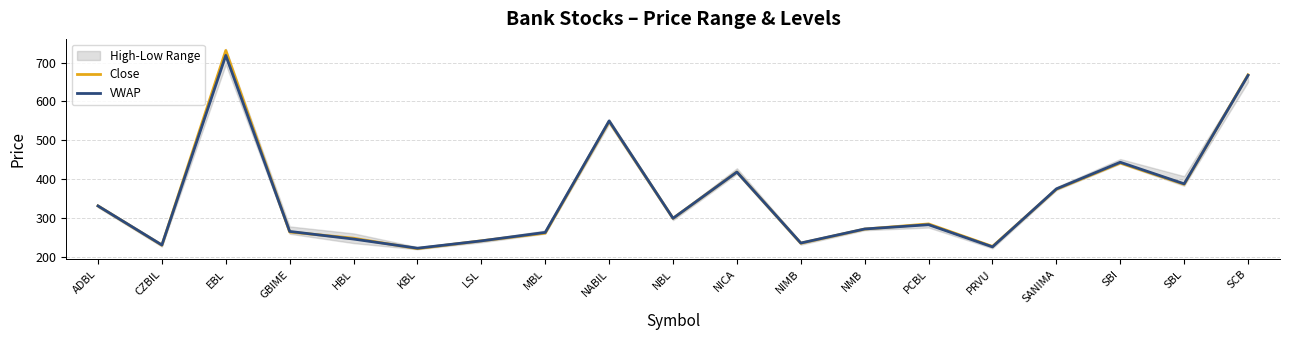

Where is VWAP nearest to the value 470?

SBI